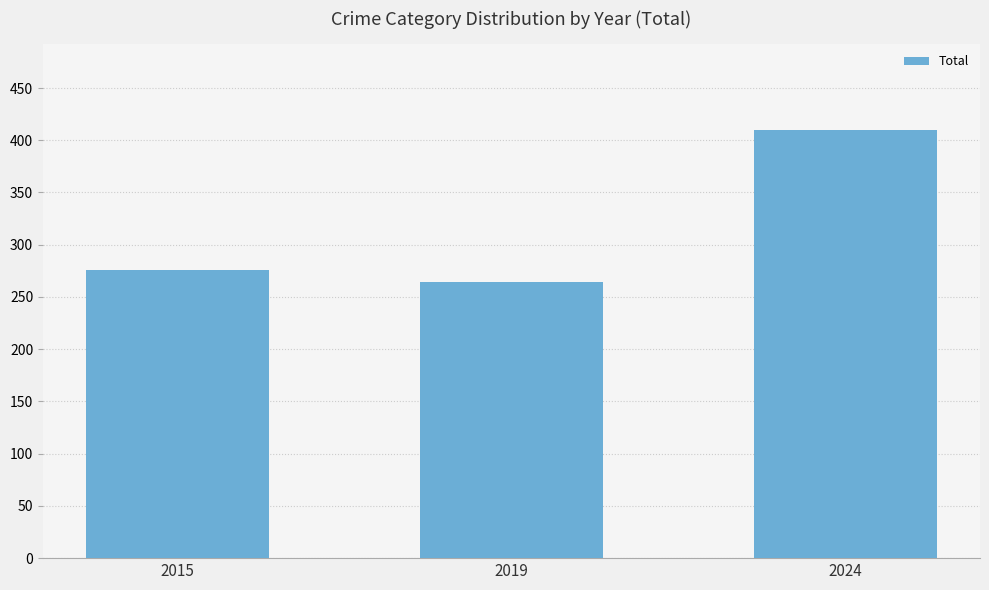

Reading left to right, list all the values displayed in this chart.

276	264	410